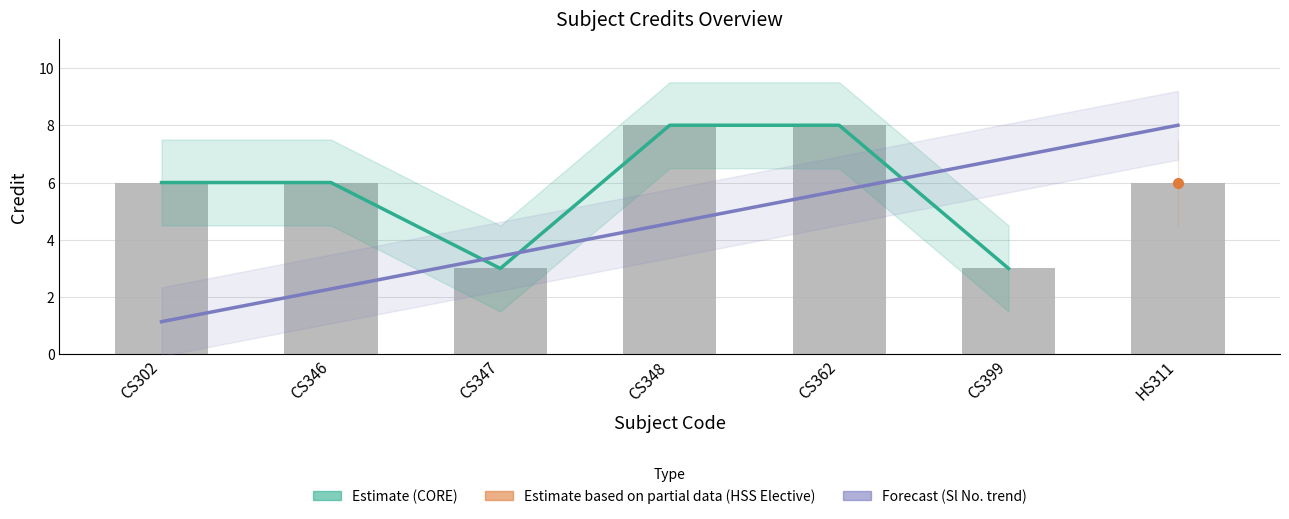

True or false: Credit has a value of 6.0 at CS302.

True